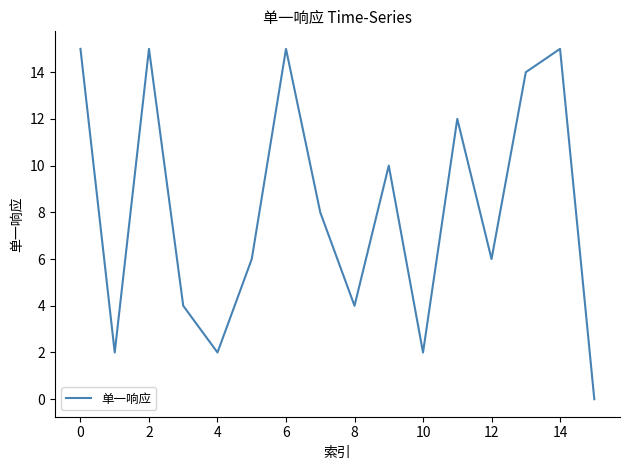

What is the greatest value displayed?

15